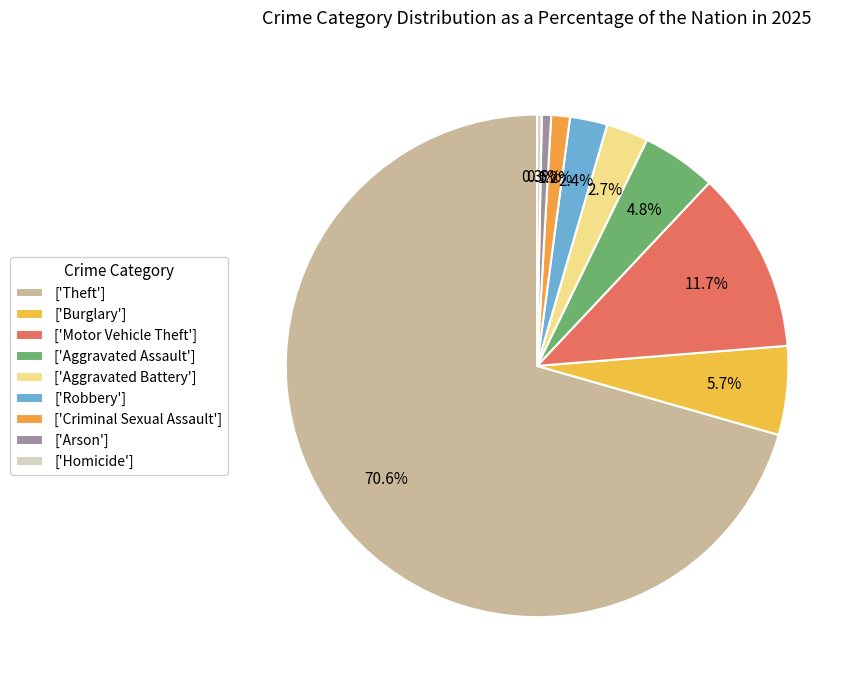

How many slices are in this pie chart?

9